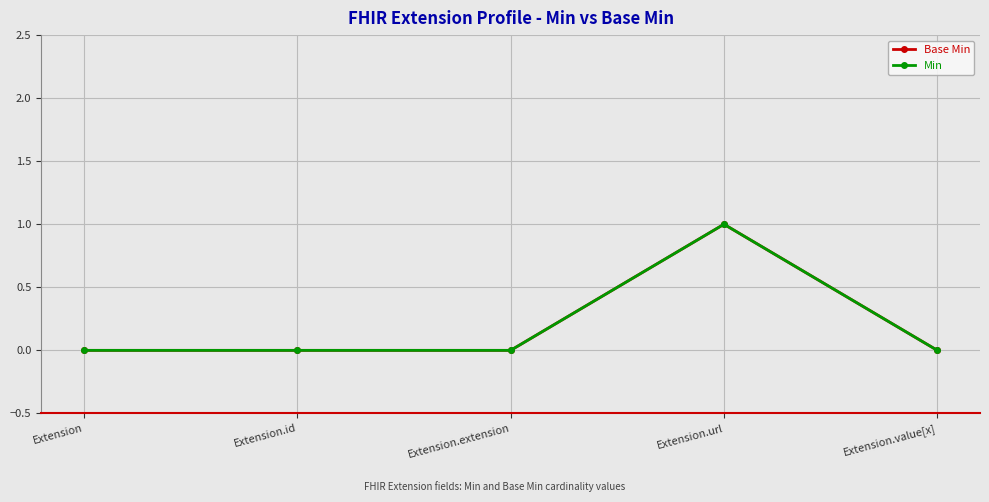

Where is the first local maximum for Min?

Extension.url